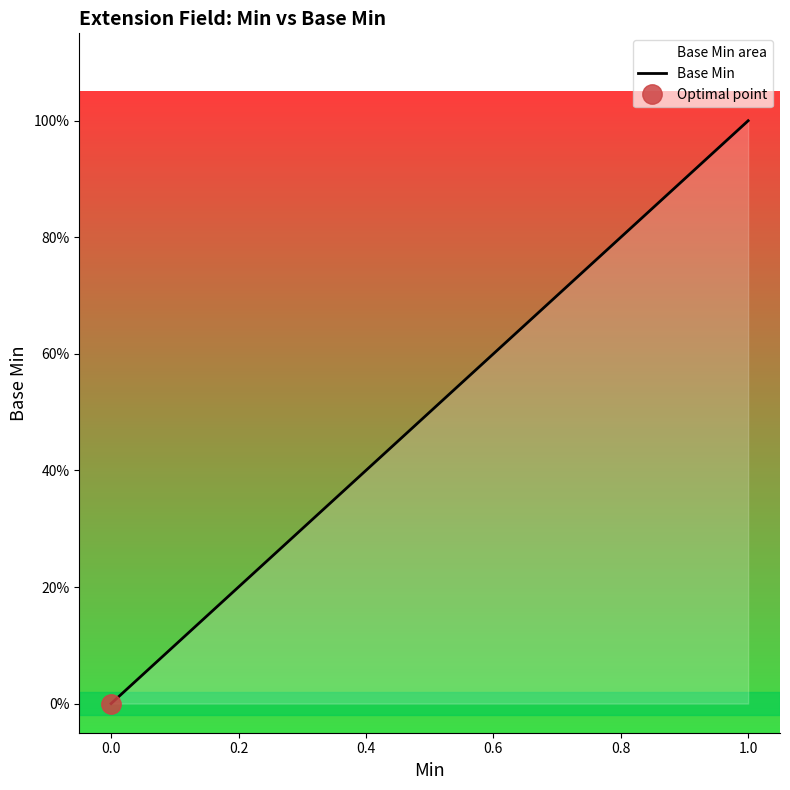

How many lines are shown in the chart?

1